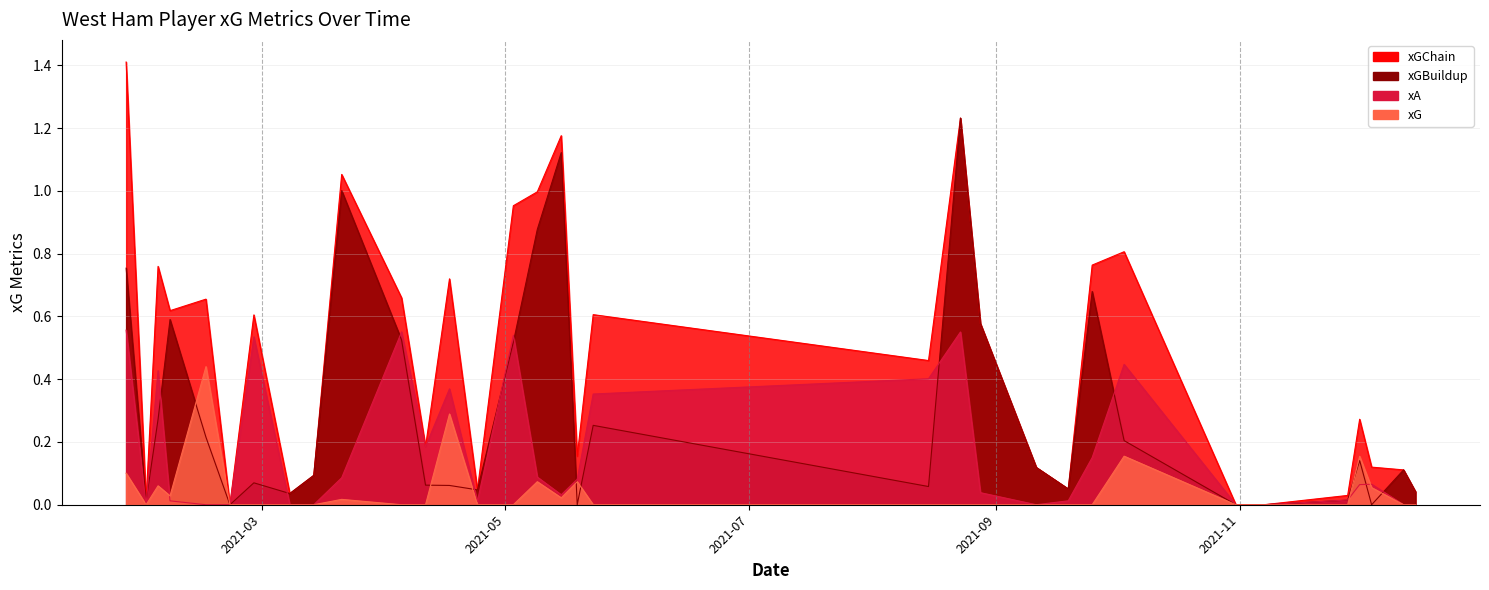

Which series has the widest spread of values?

xGChain